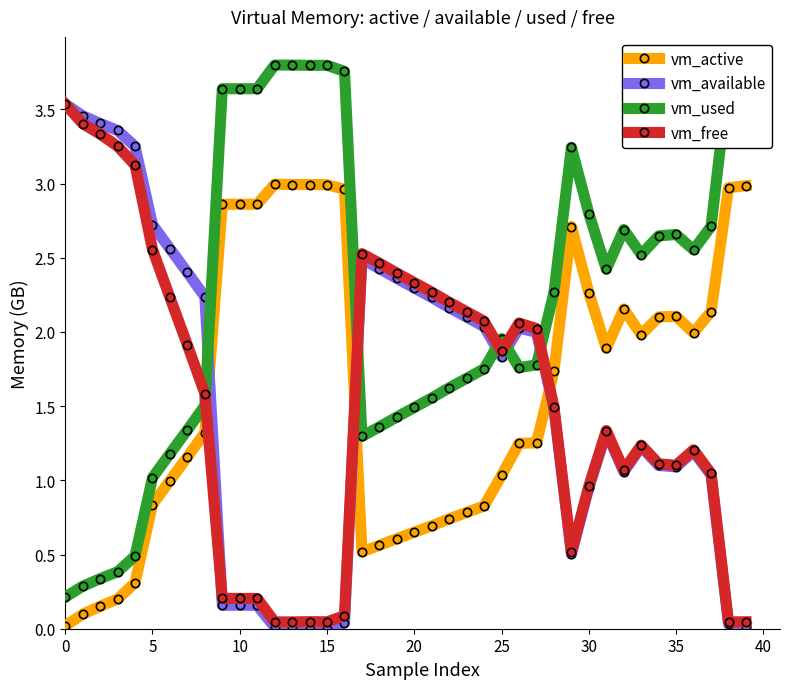

What is the value of the vm_active point at the 19th from the left?

0.6